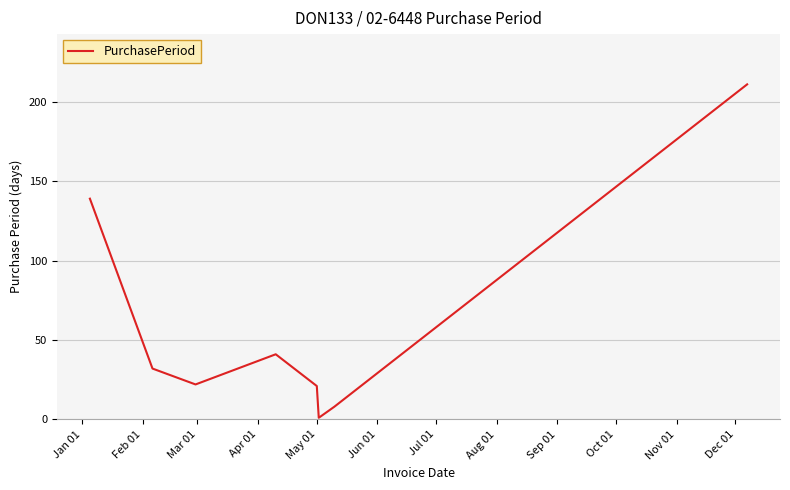

What is the sum of all values?

475